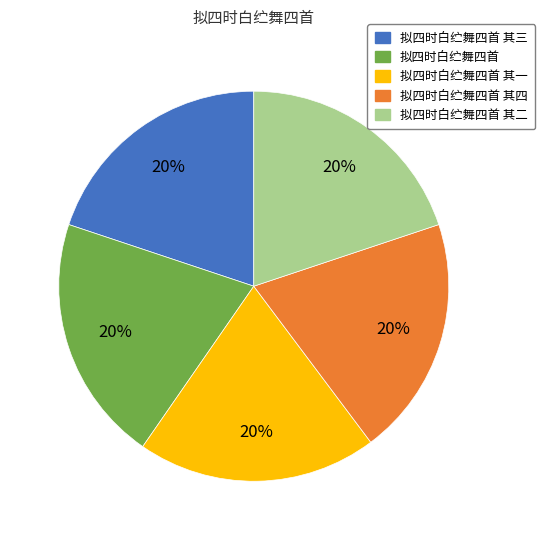

Does any single category account for the majority?

No